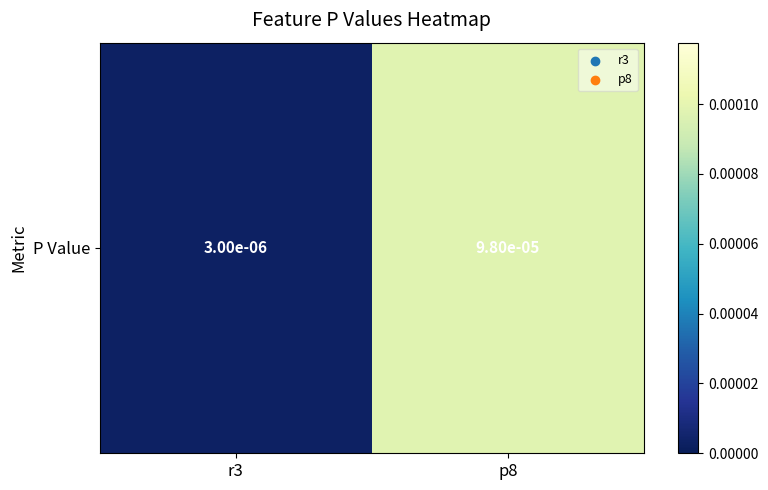

List the labels in order of value, largest first.

p8, r3